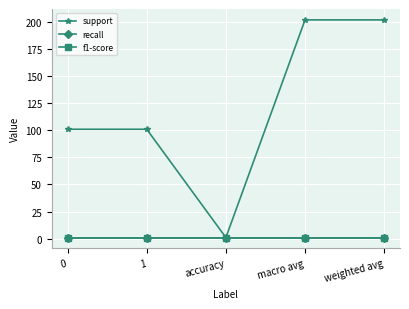

Does the chart have visible grid lines?

Yes